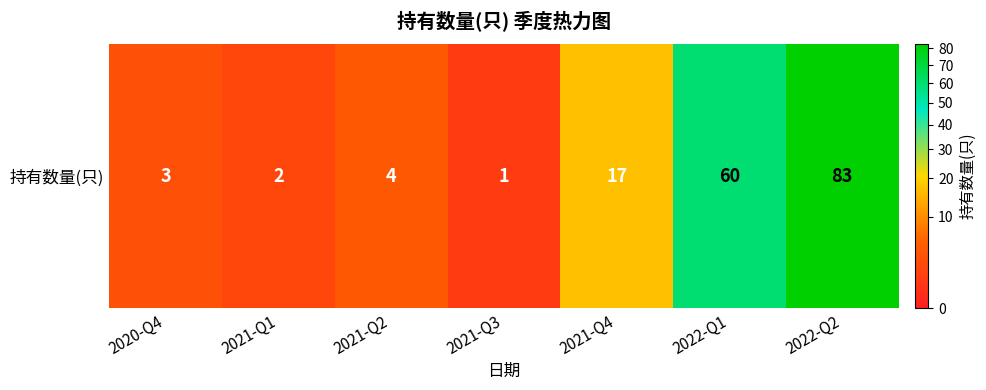

What is the ratio of the value at 2021-Q4 to the value at 2021-Q3?

17.0